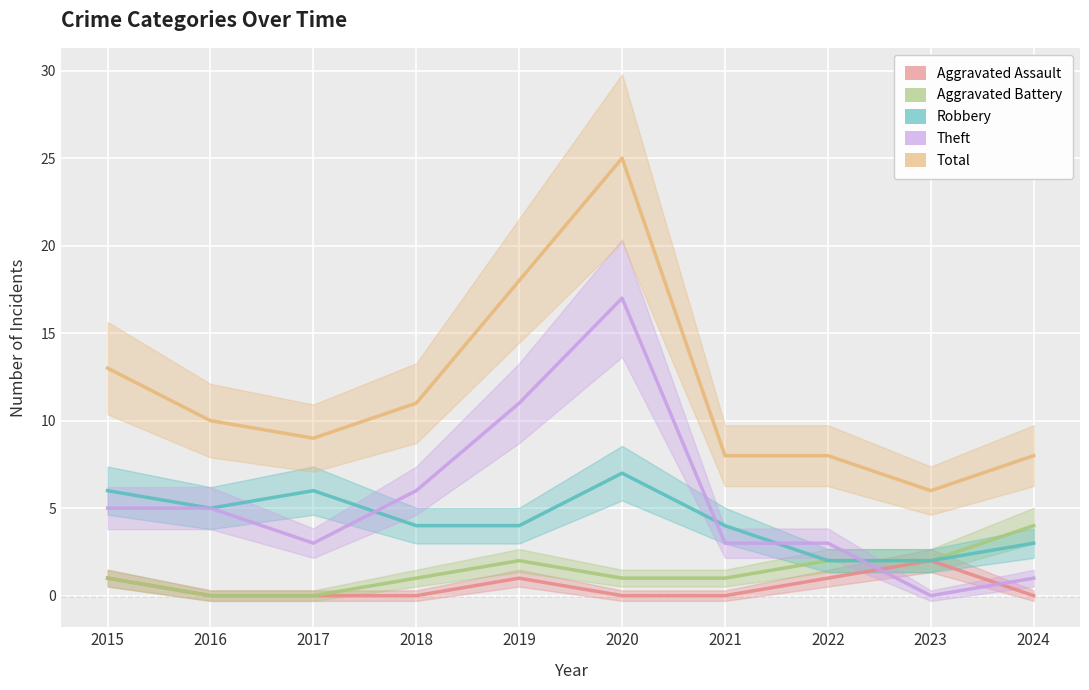

Where does the Theft series first go above 5?

2018